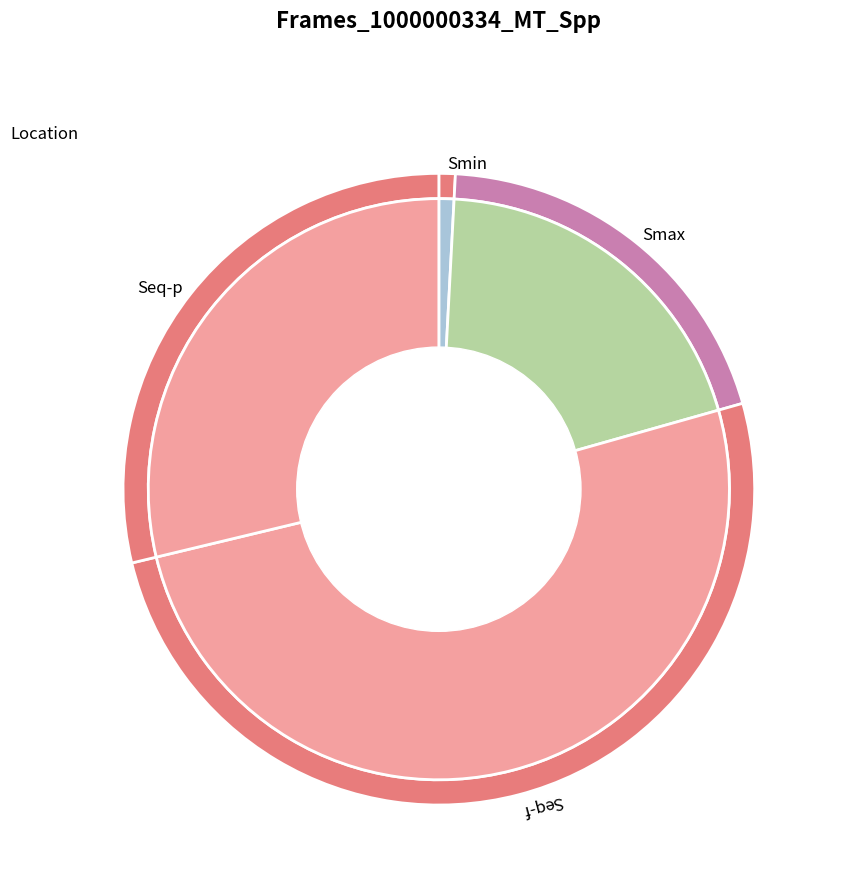

To the nearest percent, what portion does Smin represent?

1%